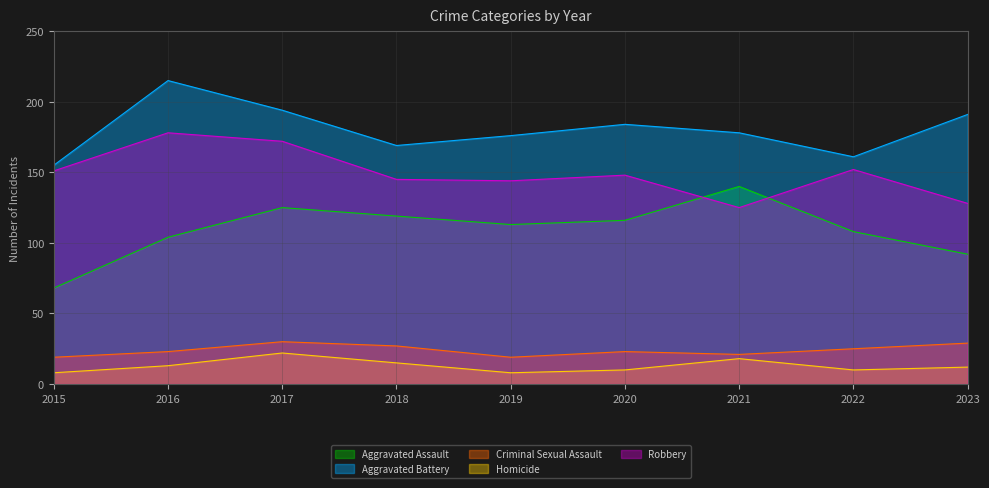

What is the difference between the highest and lowest values at 2016?

202